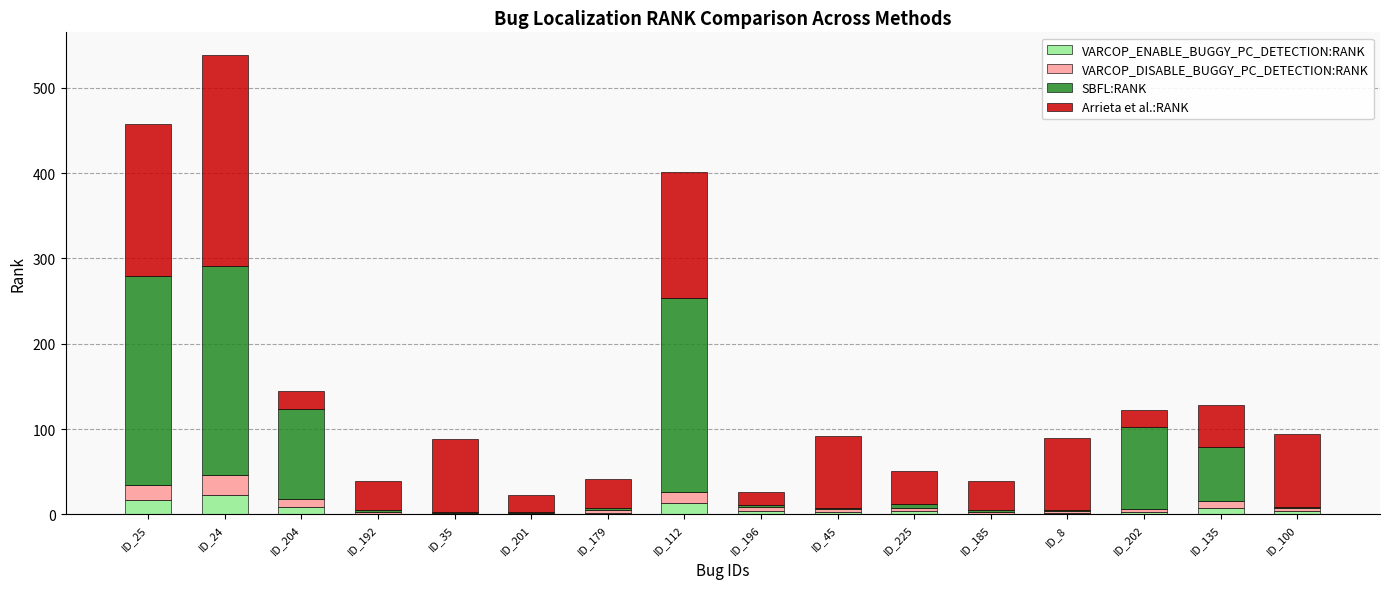

Are the bars horizontal?

No